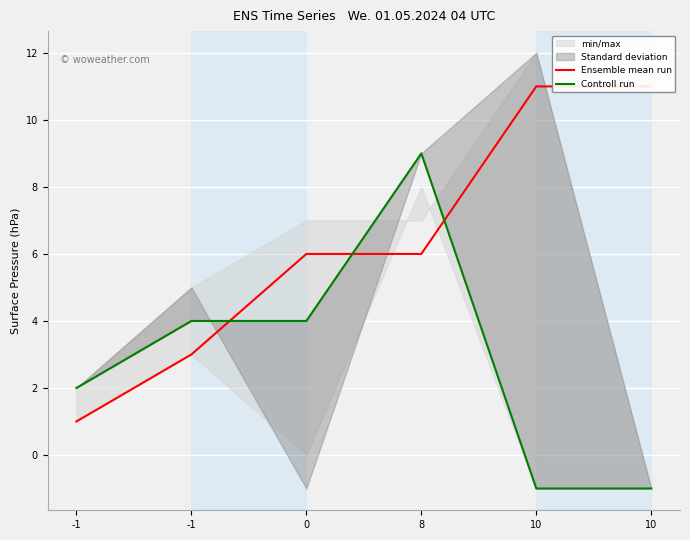

Is it true that Ensemble mean run equals 1 at -1?

True